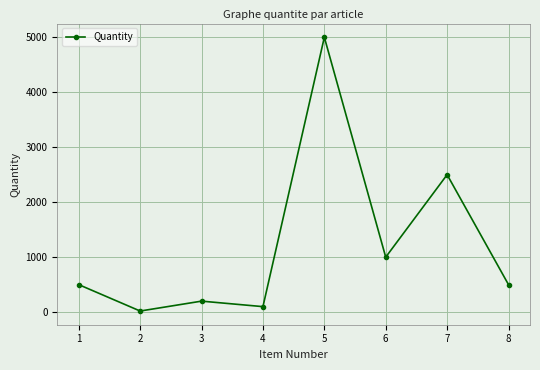

How many interior local peaks (higher than both neighbors) does the data have?

3